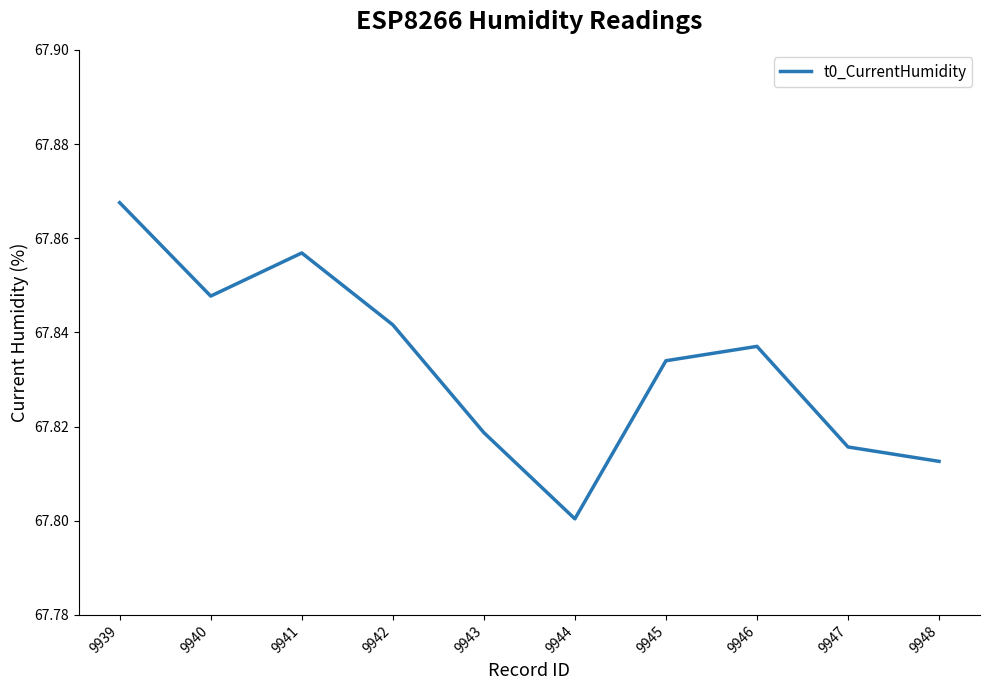

At which category does the chart reach its peak across all series?

9939